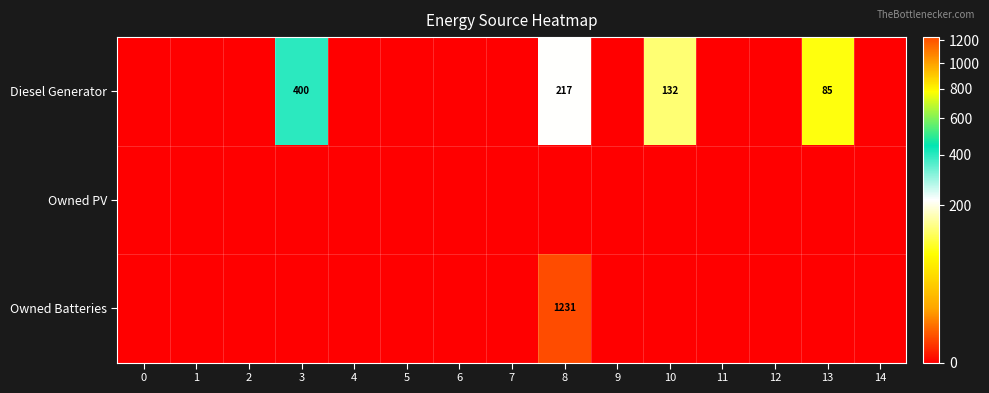

Count the number of data series in this chart.

3